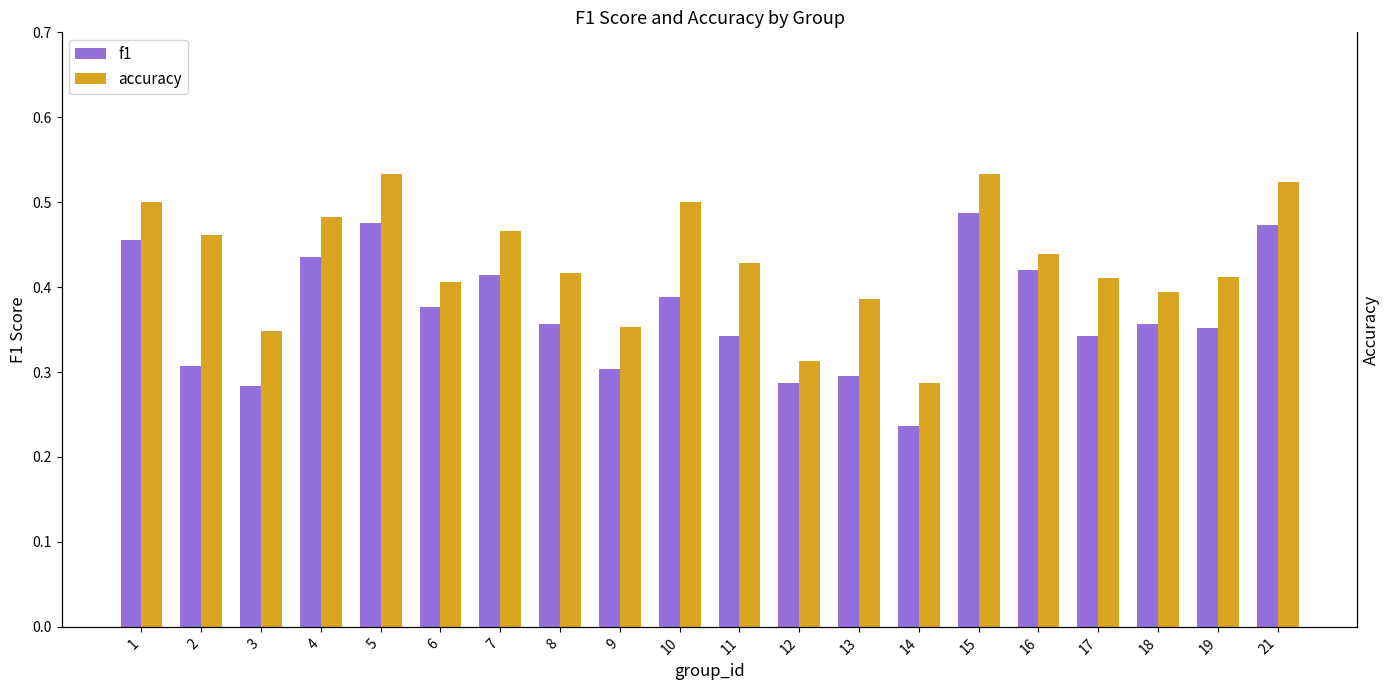

Where is accuracy nearest to the value 0?

14